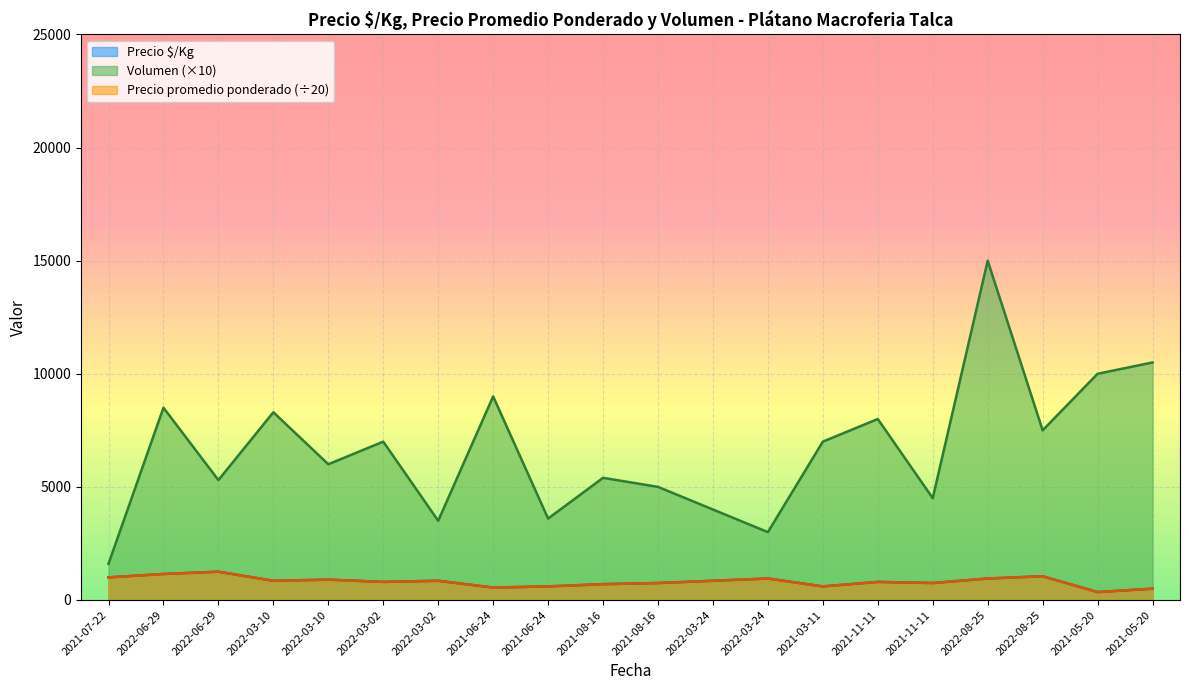

List the series in order of their peak value, highest first.

Volumen, Precio $/Kg, Precio promedio ponderado